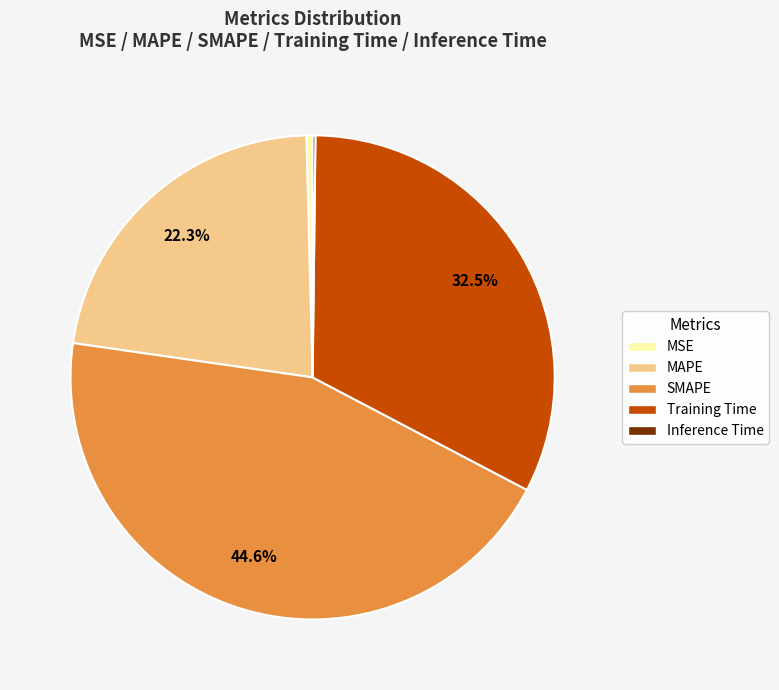

Which has a higher value, Training Time or MSE?

Training Time